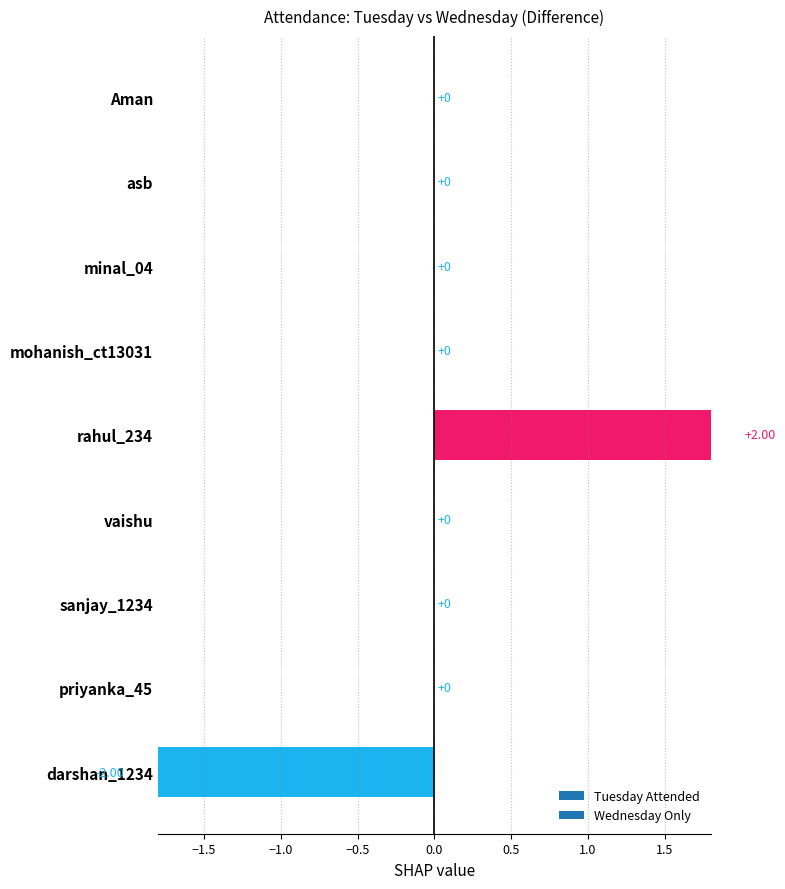

How many bars are there in total?

9